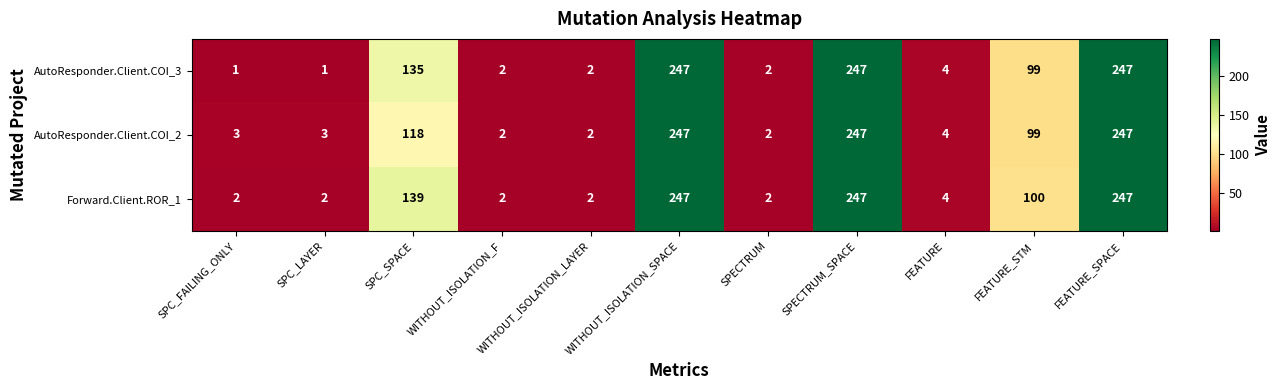

The Forward.Client.ROR_1 series shows 3 at WITHOUT_ISOLATION_F. True or false?

False